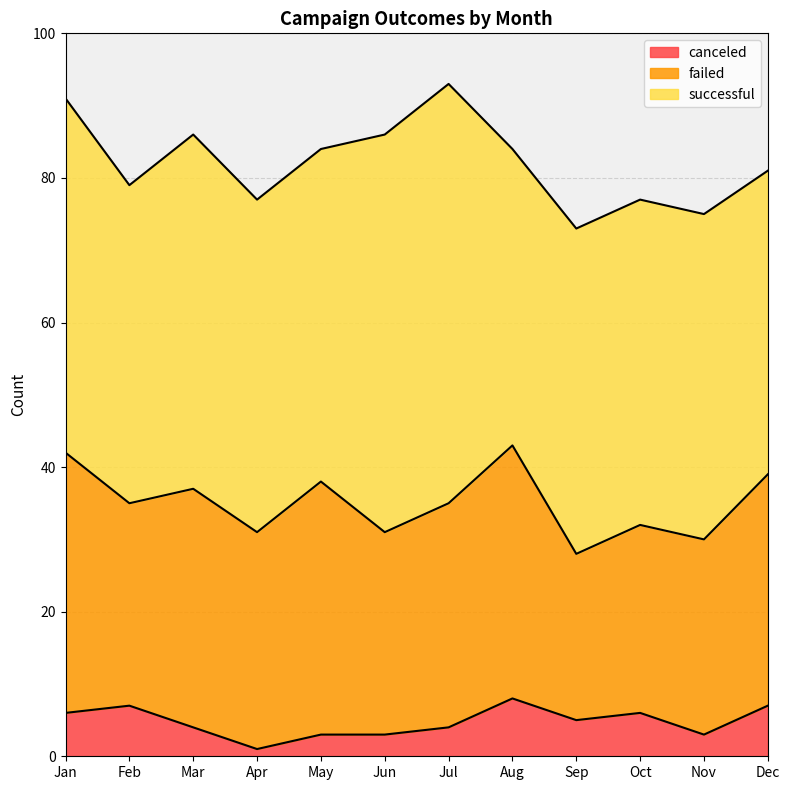

How many data points in failed are above 31?

5